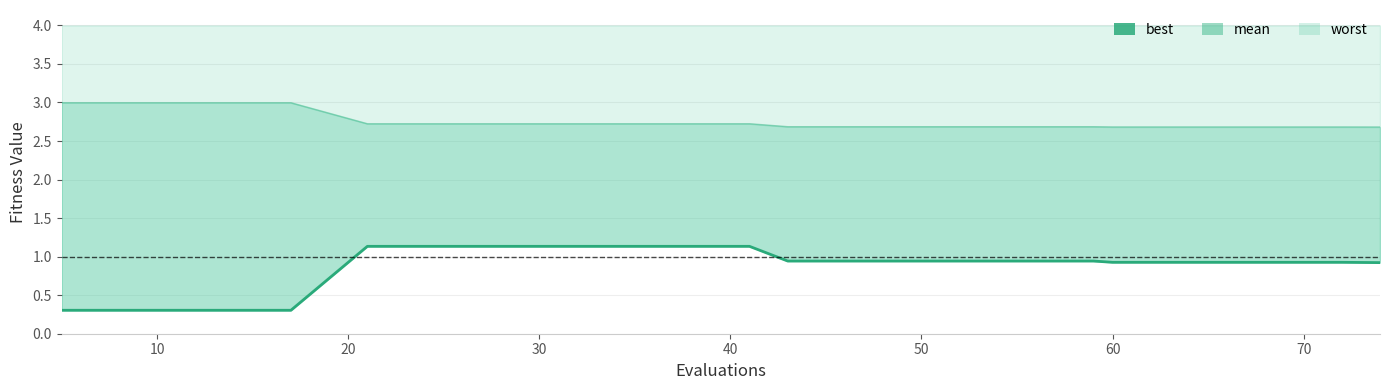

What is the difference between the second highest and minimum values?

0.8